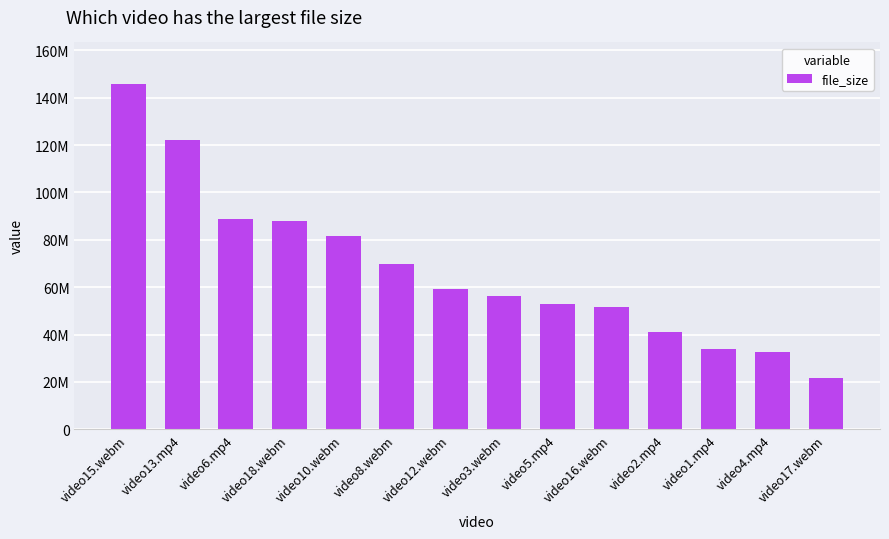

Does the chart contain any negative values?

No